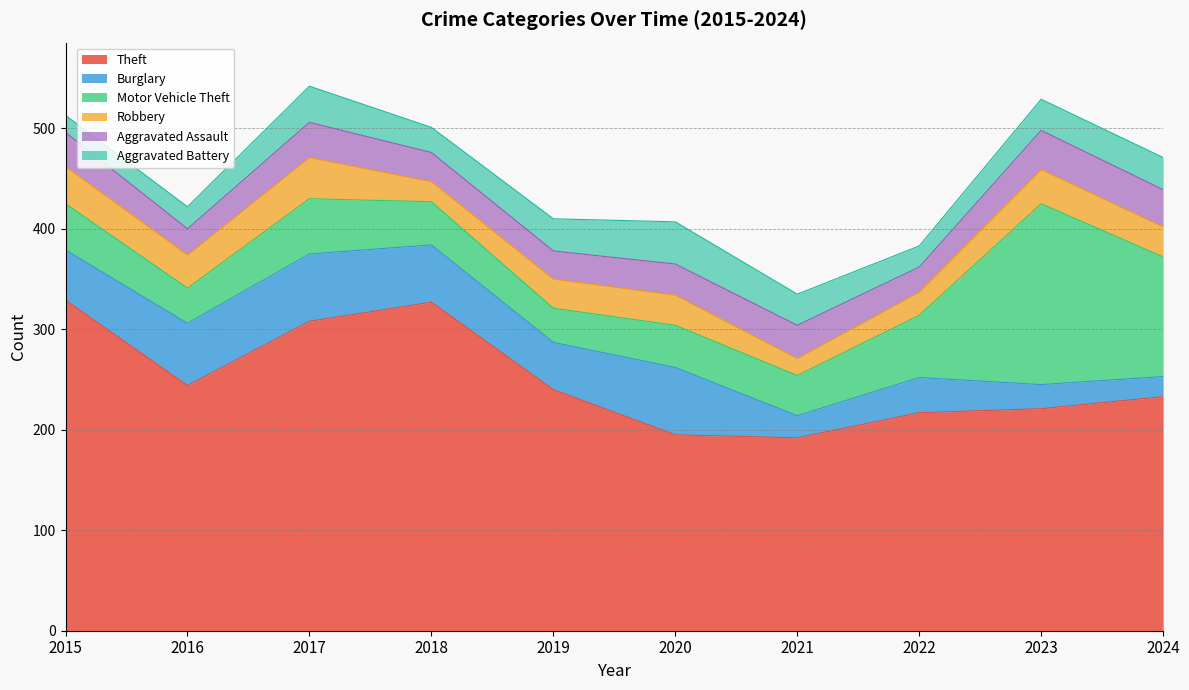

What is the sum of all Motor Vehicle Theft values?

656